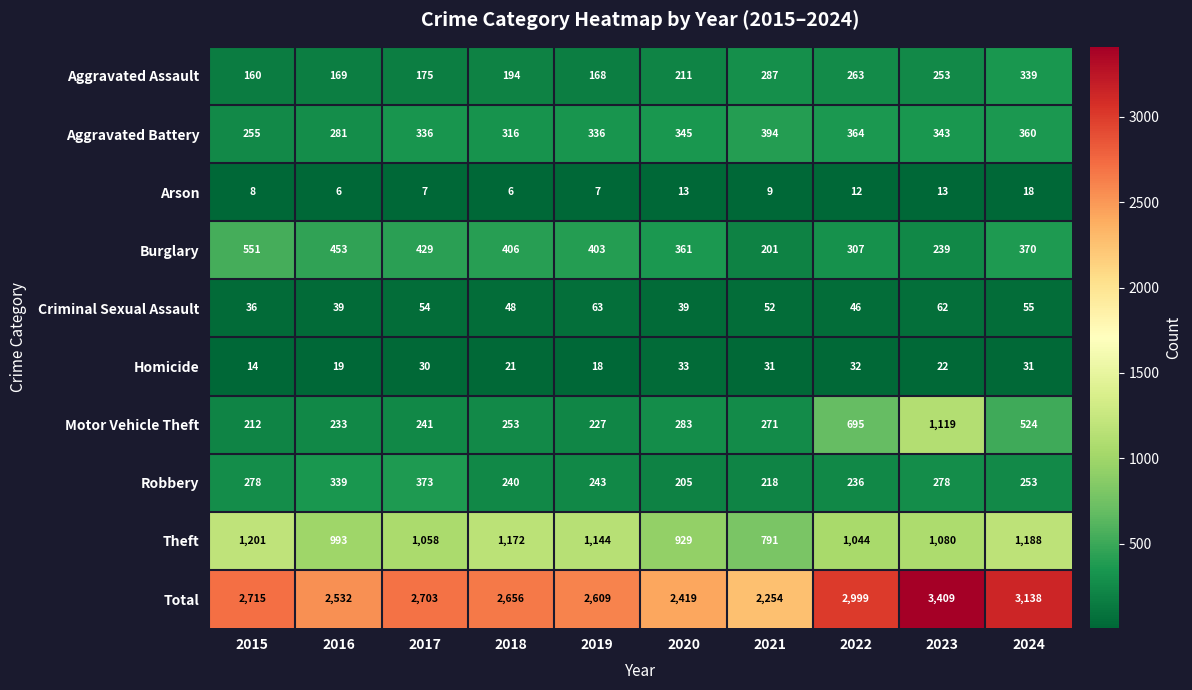

What is the difference between the maximum and minimum values in the Robbery series?

168